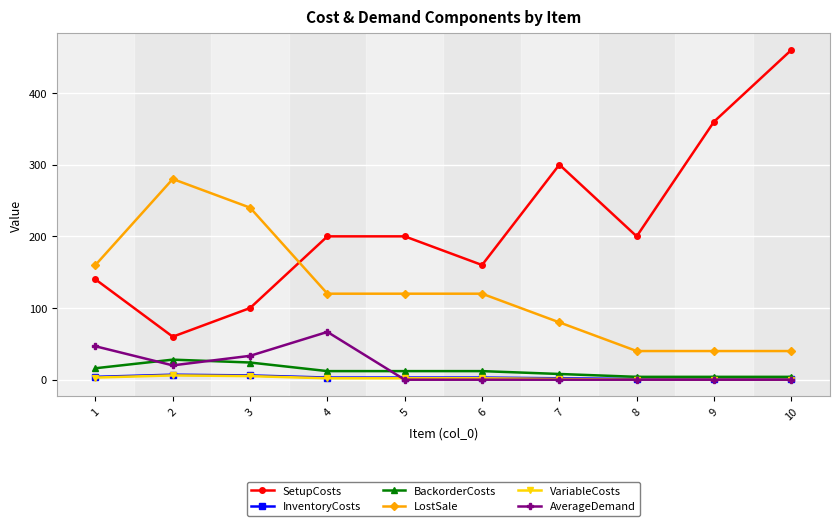

What is the spread (max minus min) of values at 4?

198.0